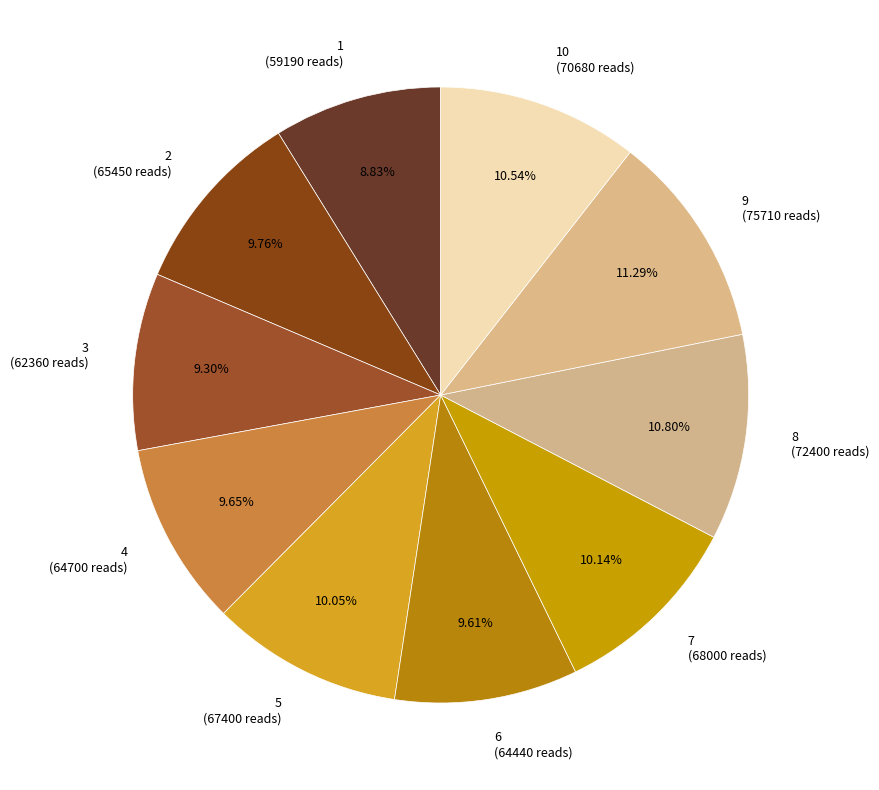

Between 8 (72400 reads) and 5 (67400 reads), which is larger?

8 (72400 reads)